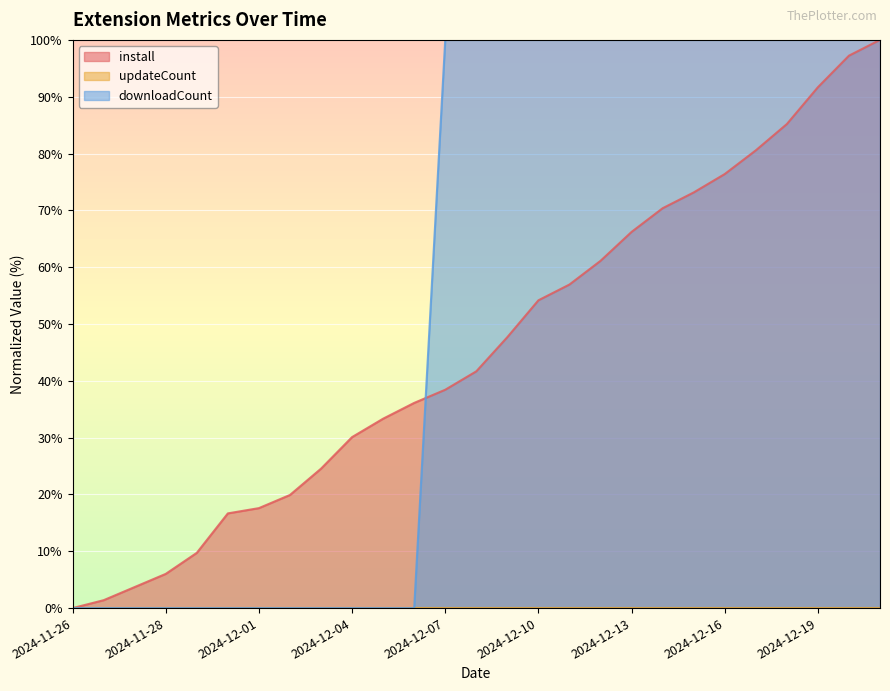

How many downloadCount values are between 0 and 100?

27